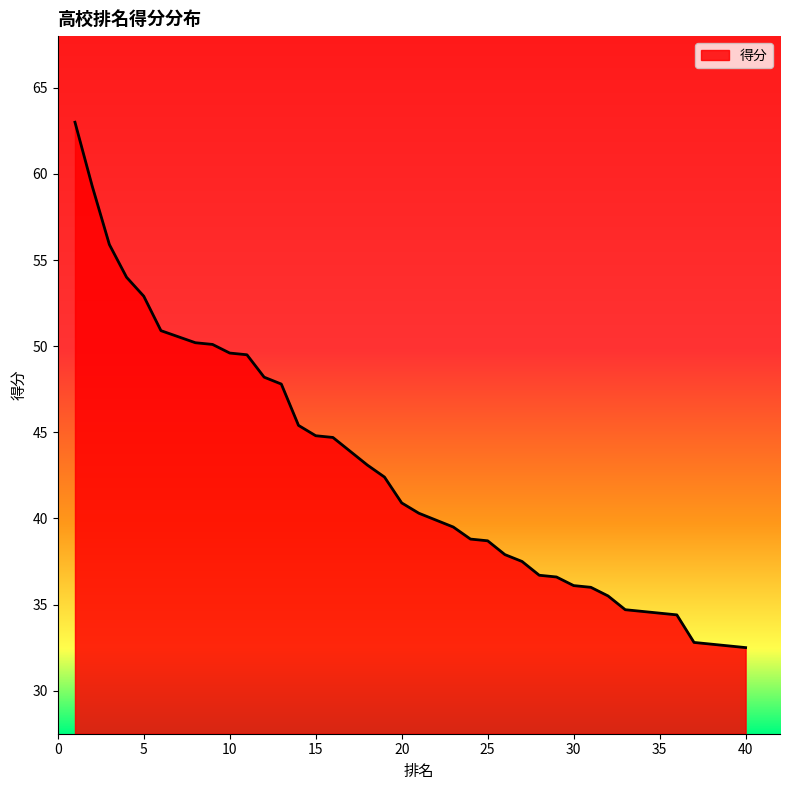

The value at 2 is 32.5. True or false?

False